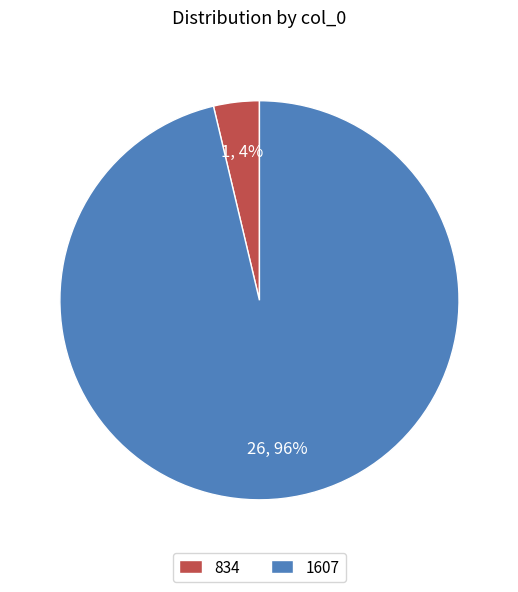

Is it true that 1607 is 96% of the pie?

True